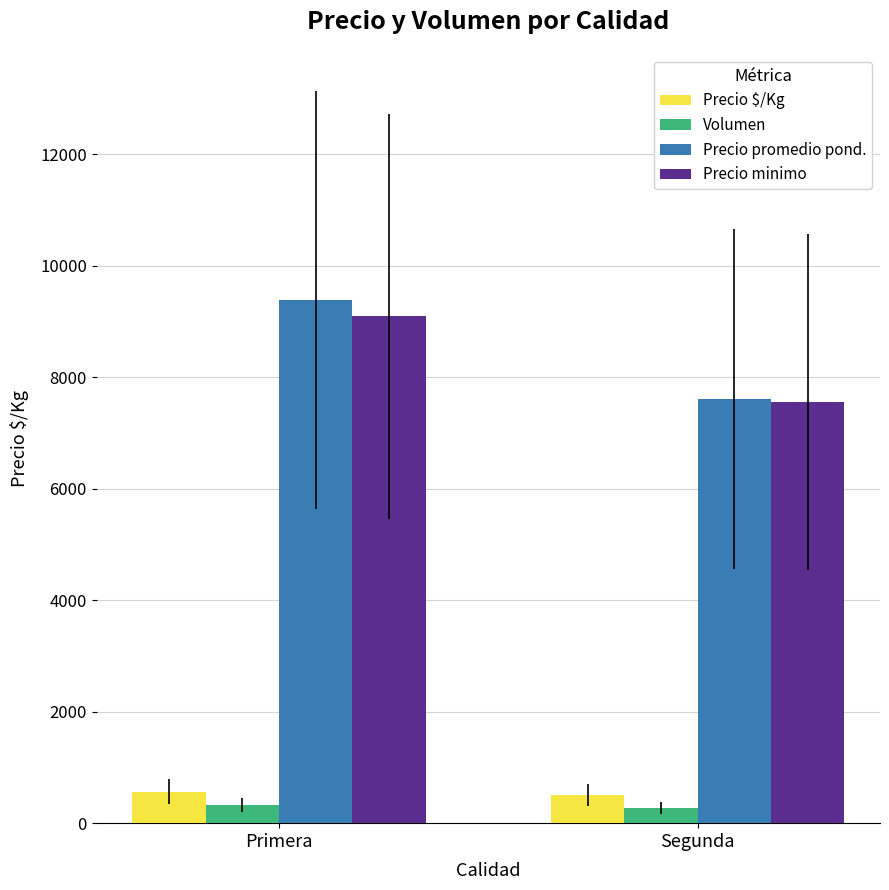

Read the Precio $/Kg value at Primera, to the nearest 5.

565